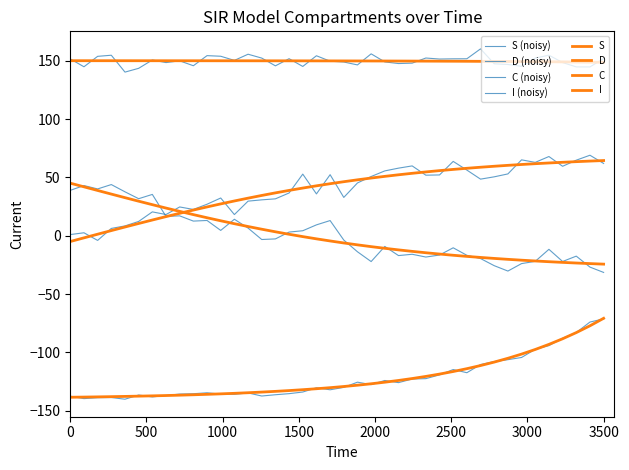

Does the chart have visible grid lines?

No